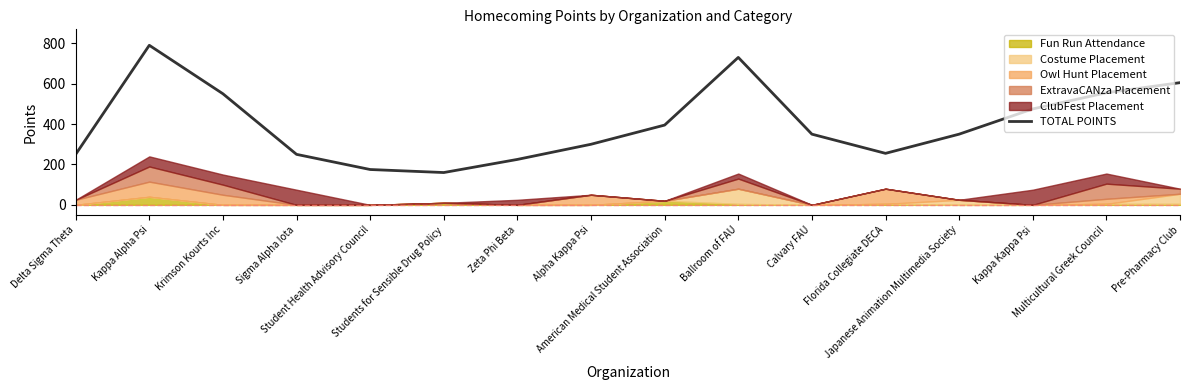

Reading right to left, what are all the values shown in this chart?

Pre-Pharmacy Club=605	Multicultural Greek Council=555	Kappa Kappa Psi=475	Japanese Animation Multimedia Society=350	Florida Collegiate DECA=255	Calvary FAU=350	Ballroom of FAU=730	American Medical Student Association=395	Alpha Kappa Psi=300	Zeta Phi Beta=225	Students for Sensible Drug Policy=160	Student Health Advisory Council=175	Sigma Alpha Iota=250	Krimson Kourts Inc=550	Kappa Alpha Psi=790	Delta Sigma Theta=250